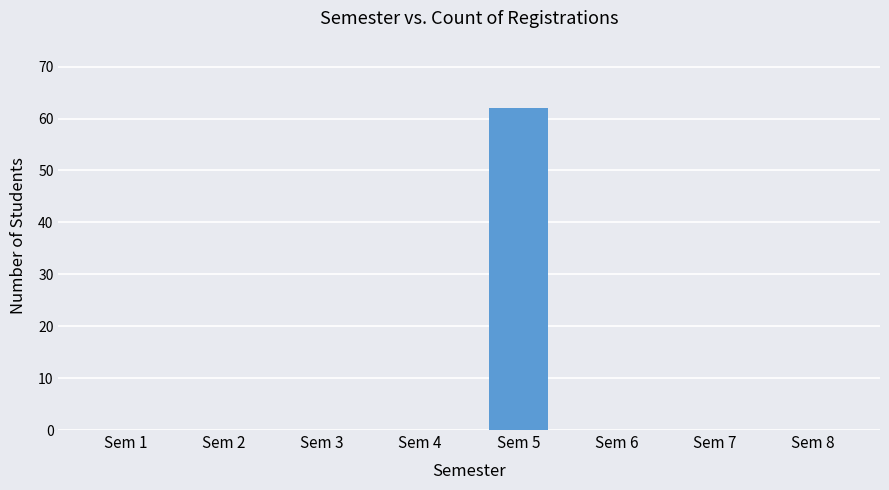

Reading left to right, what are all the values shown in this chart?

Sem 1=0	Sem 2=0	Sem 3=0	Sem 4=0	Sem 5=62	Sem 6=0	Sem 7=0	Sem 8=0